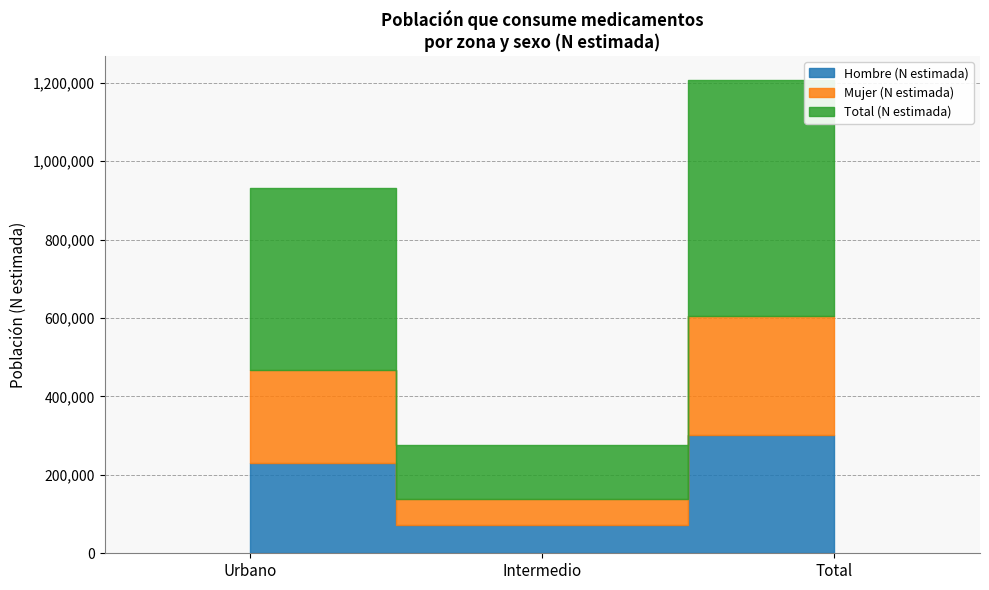

What is the total value across all series at Urbano?

932264